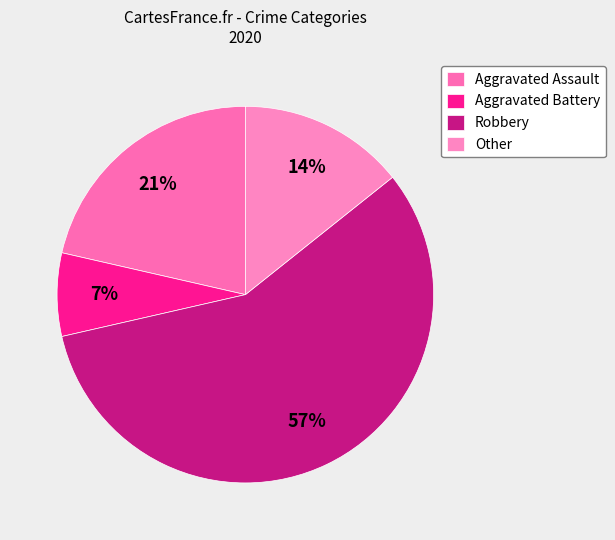

Which category accounts for the majority?

Robbery